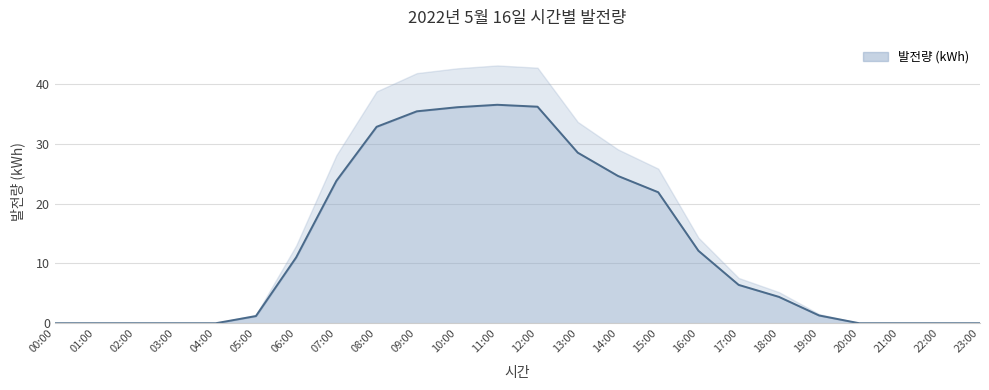

List the labels in order of value, smallest first.

00:00, 01:00, 02:00, 03:00, 04:00, 20:00, 21:00, 22:00, 23:00, 05:00, 19:00, 18:00, 17:00, 06:00, 16:00, 15:00, 07:00, 14:00, 13:00, 08:00, 09:00, 10:00, 12:00, 11:00